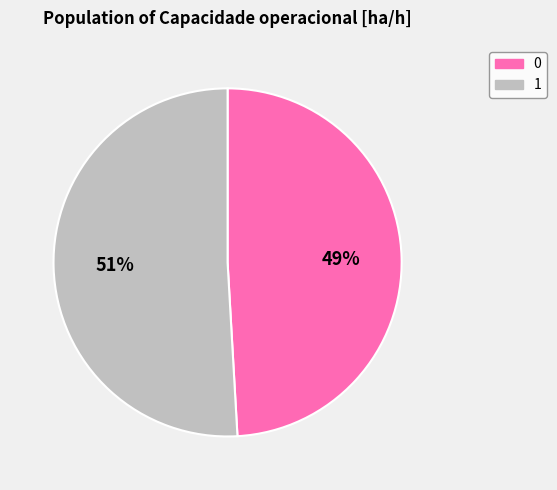

Which slice represents more than half of the pie?

1